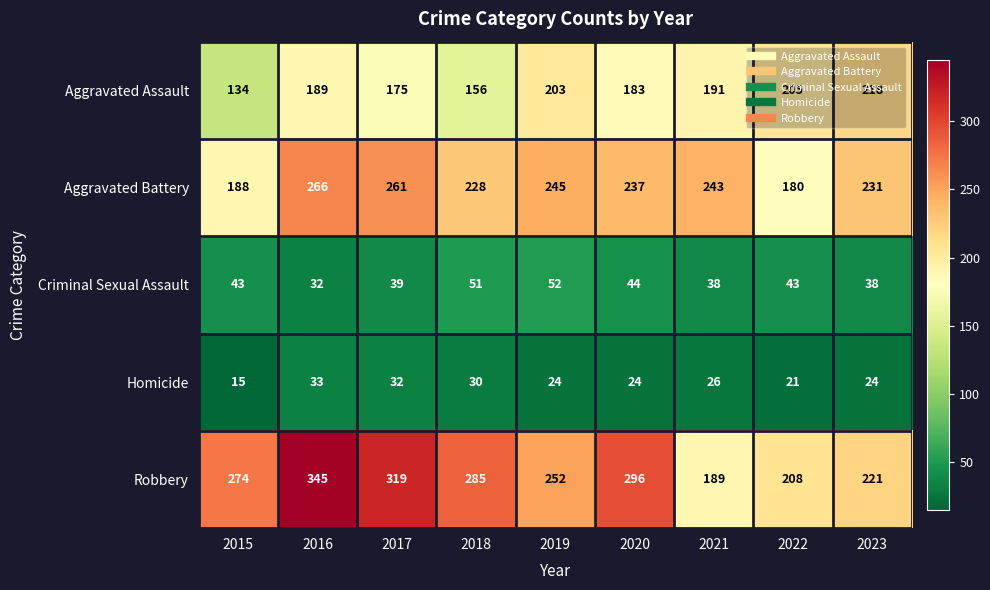

At how many categories does at least one series exceed 92?

9